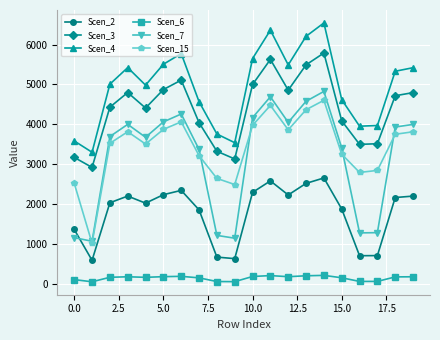

True or false: Scen_15 has more than 0 interior local peaks.

True